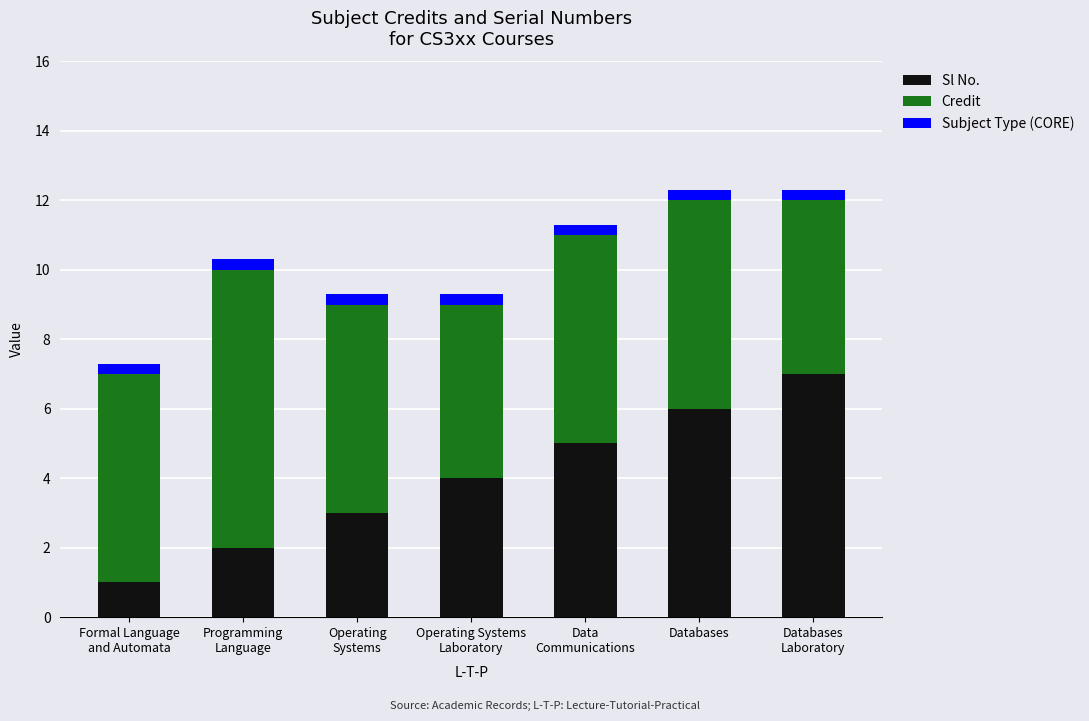

What is the difference between the maximum and minimum values in the Sl No. series?

6.0